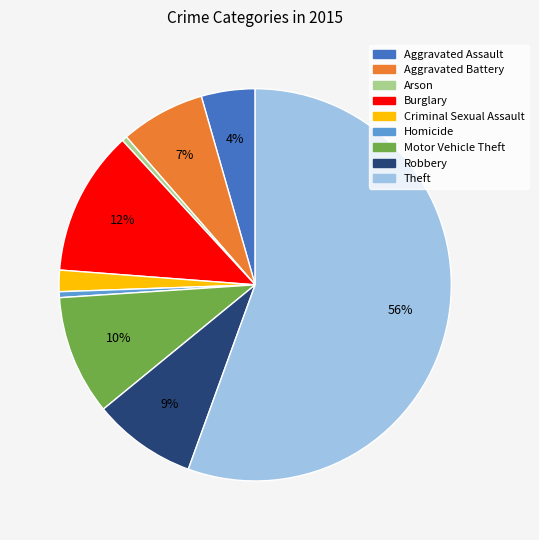

To the nearest percent, what is the average slice percentage?

11%